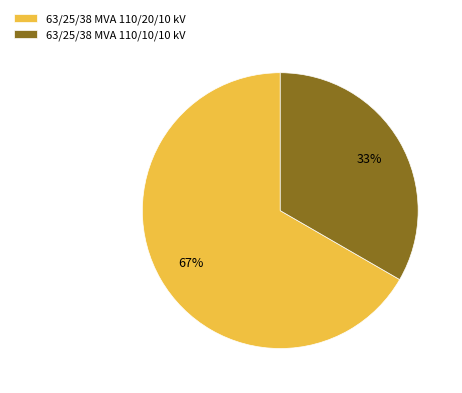

Combined, do 63/25/38 MVA 110/20/10 kV and 63/25/38 MVA 110/10/10 kV account for over 50%?

Yes